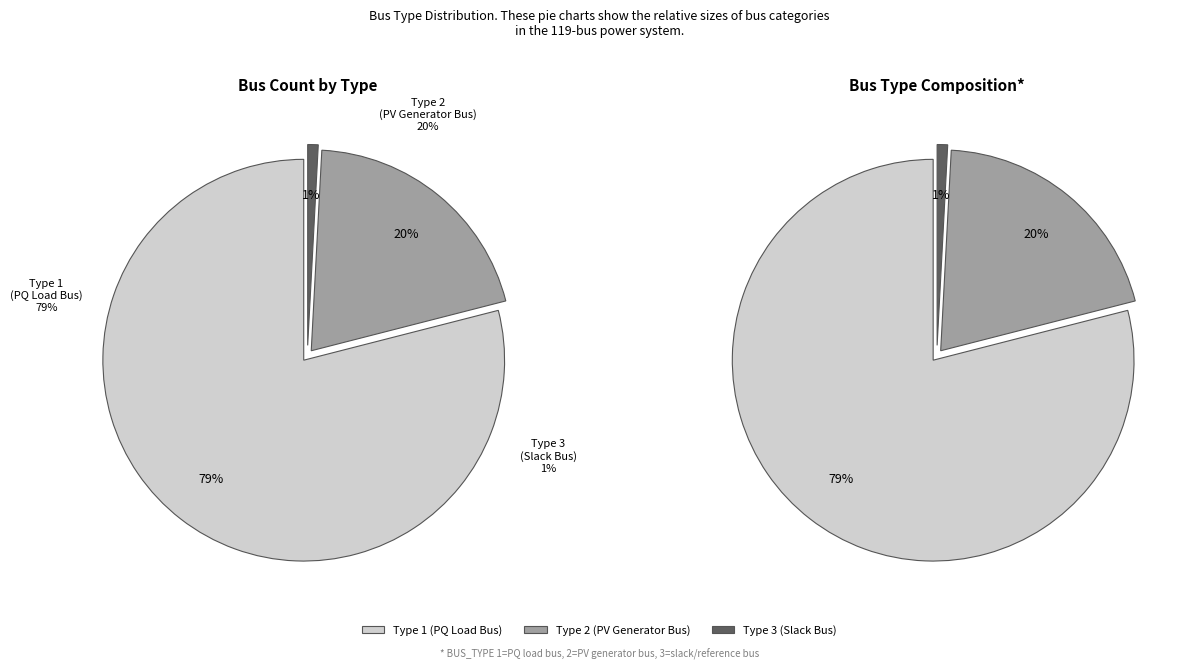

How many slices are in this pie chart?

3